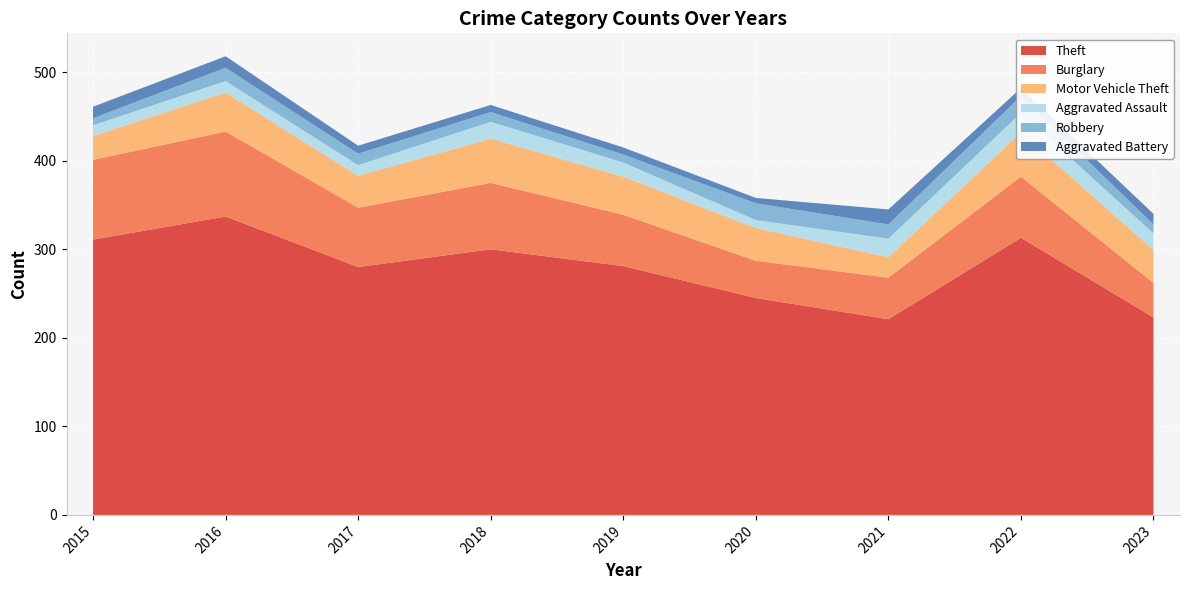

Reading right to left, what are all the values shown in this chart?

Theft: 223	313	221	245	281	300	280	337	311
Burglary: 39	69	47	42	58	75	67	96	90
Motor Vehicle Theft: 37	50	23	37	43	50	36	44	27
Aggravated Assault: 19	22	21	9	16	19	12	13	12
Robbery: 10	19	16	19	9	11	13	15	8
Aggravated Battery: 12	9	17	6	8	8	9	13	13